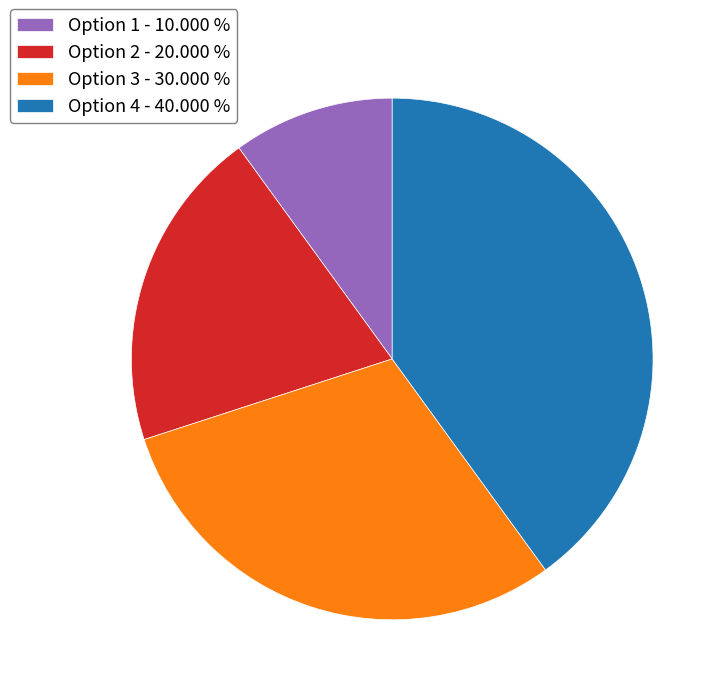

Count the number of slices in the pie.

4